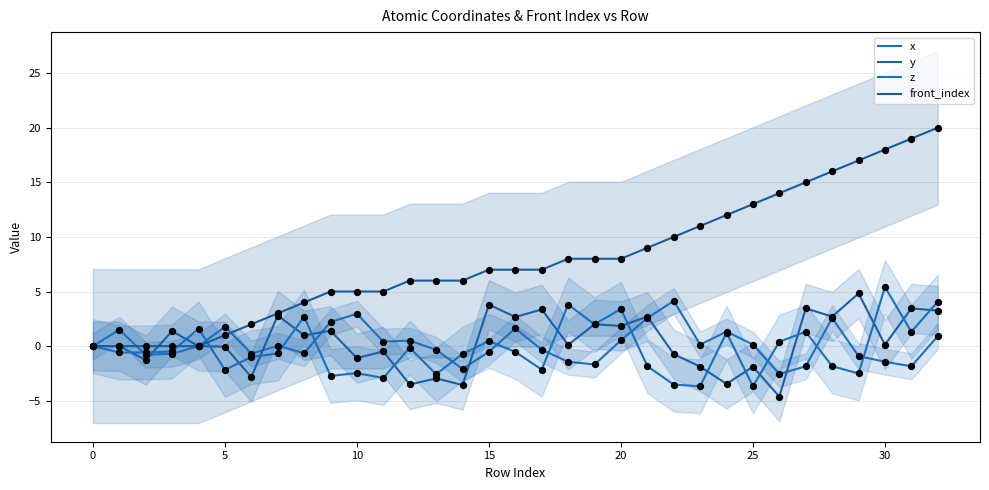

Which series reaches the maximum Y coordinate?

front_index